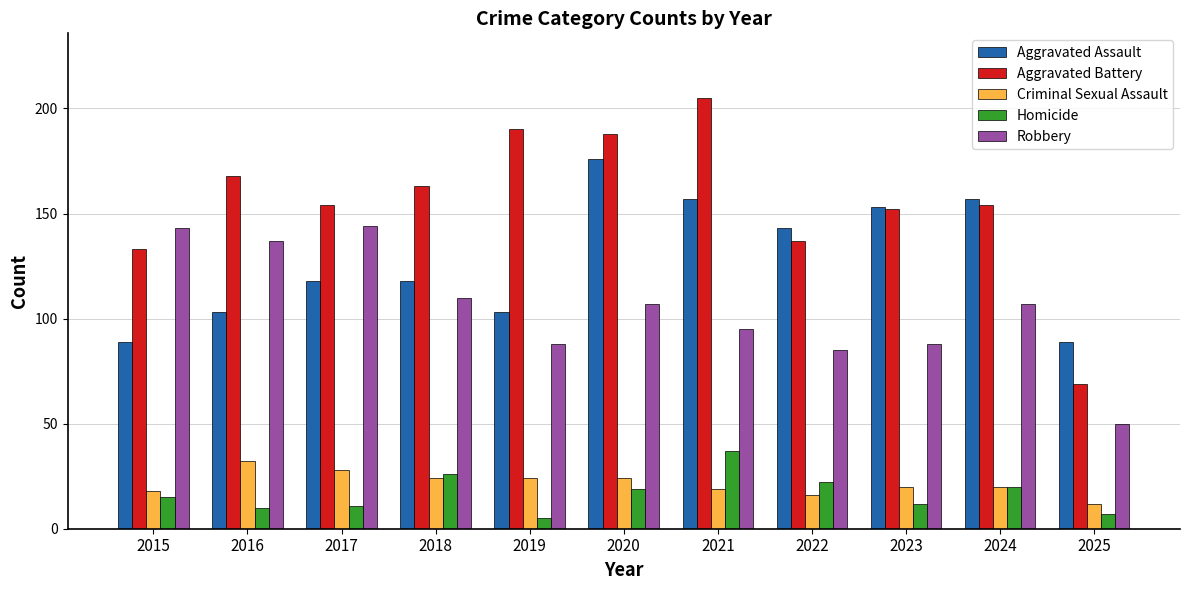

Which series has the largest range (max minus min)?

Aggravated Battery